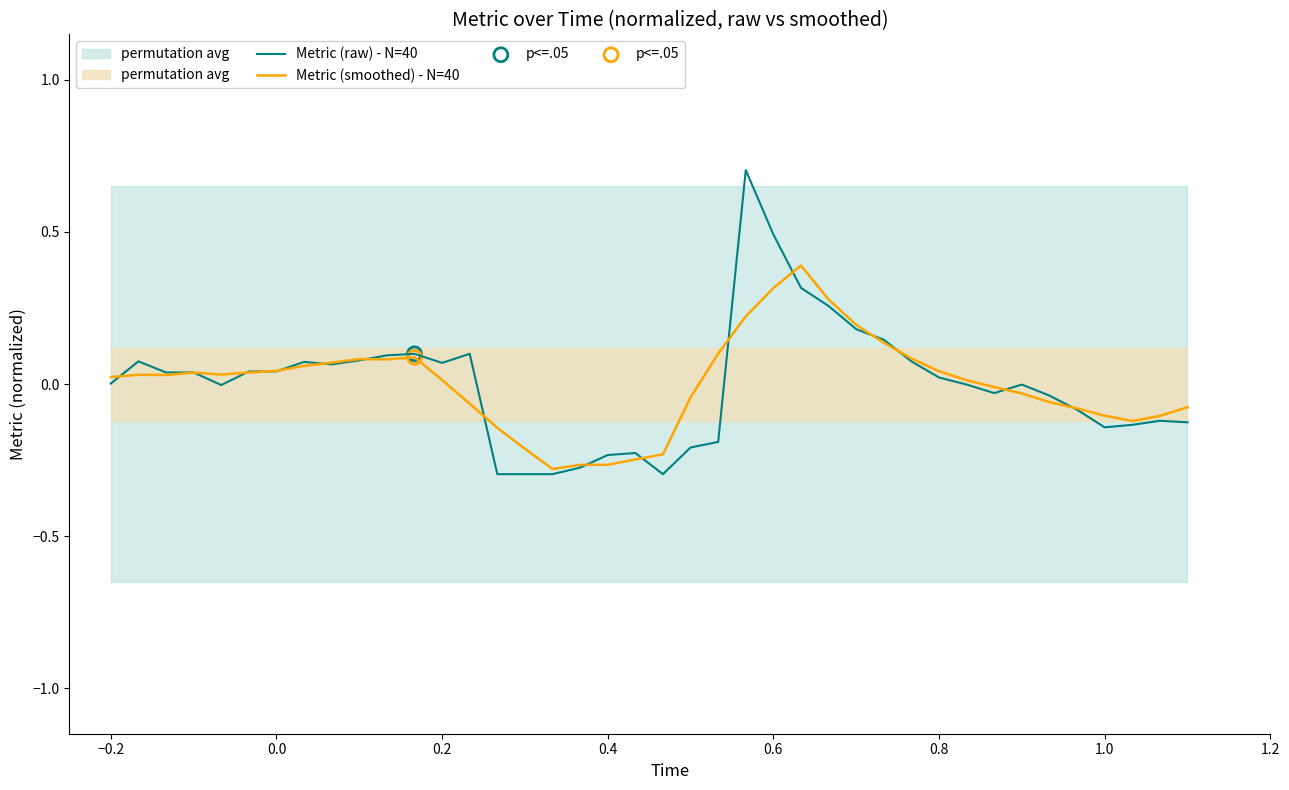

What is the maximum value for Metric (smoothed) - N=40?

0.4